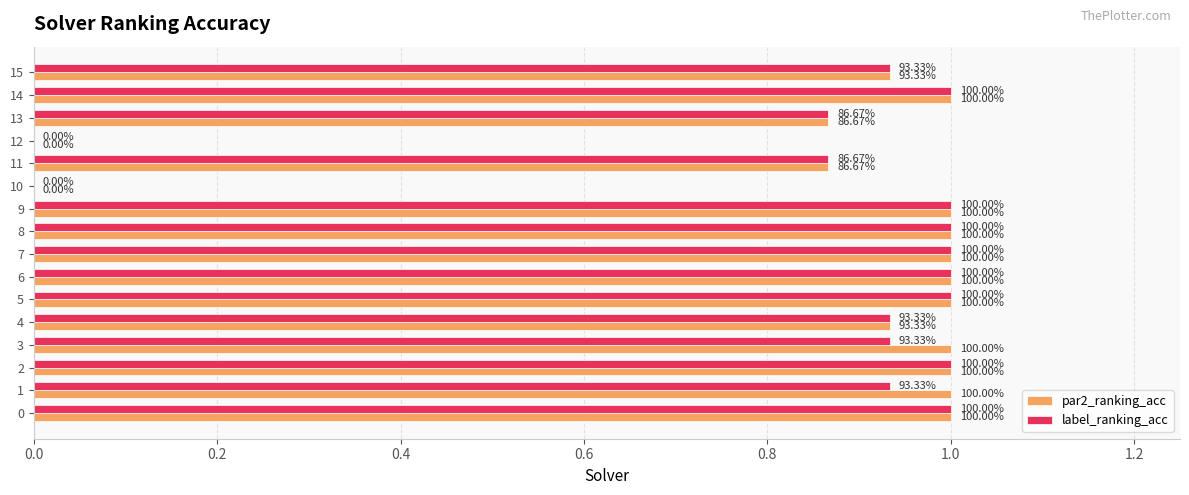

Which series has the widest spread of values?

par2_ranking_acc